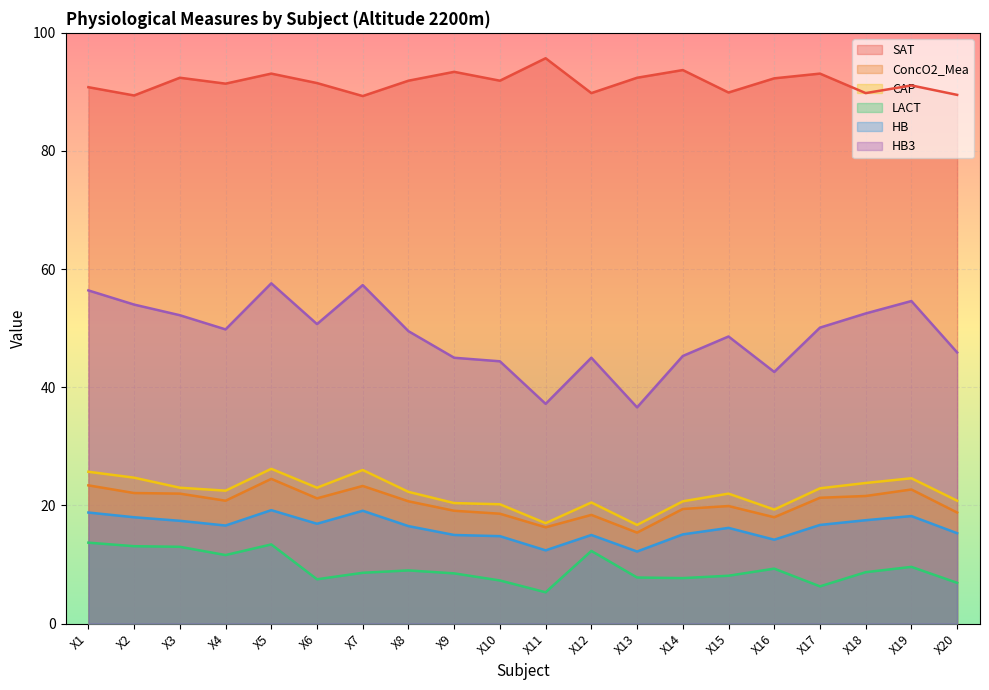

Which has a higher value, X16 or X4?

X16